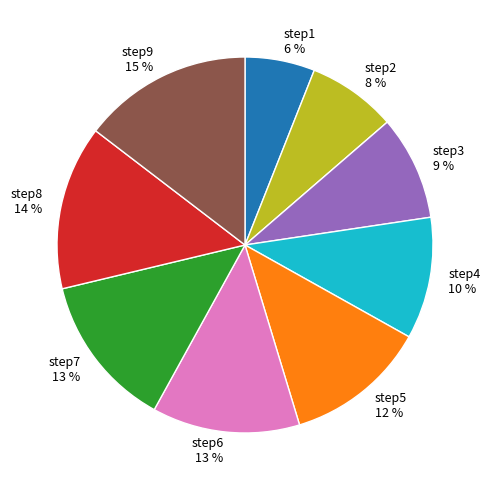

Is there any slice that represents more than half of the pie?

No